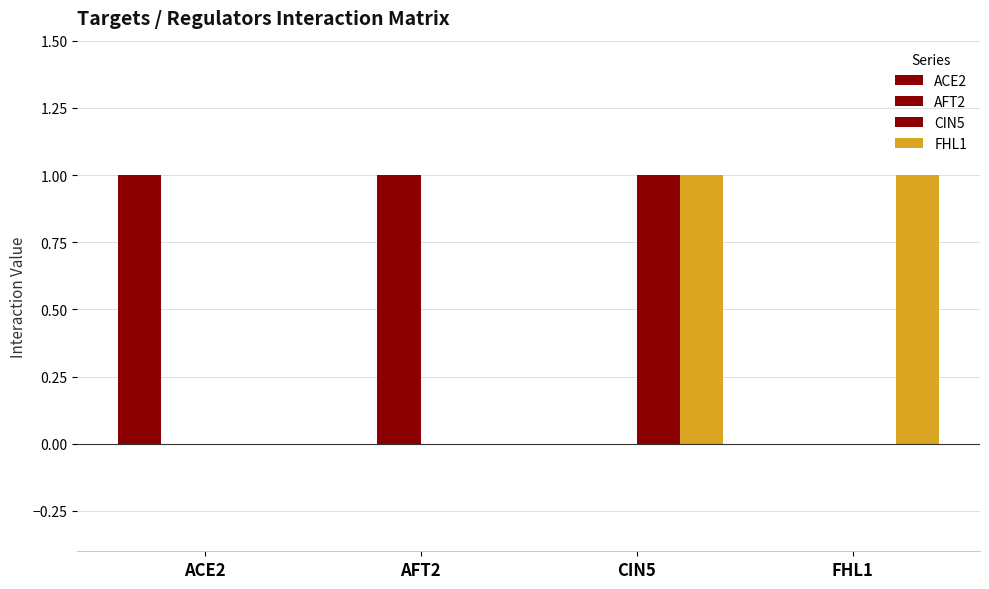

How many groups of bars are there?

4